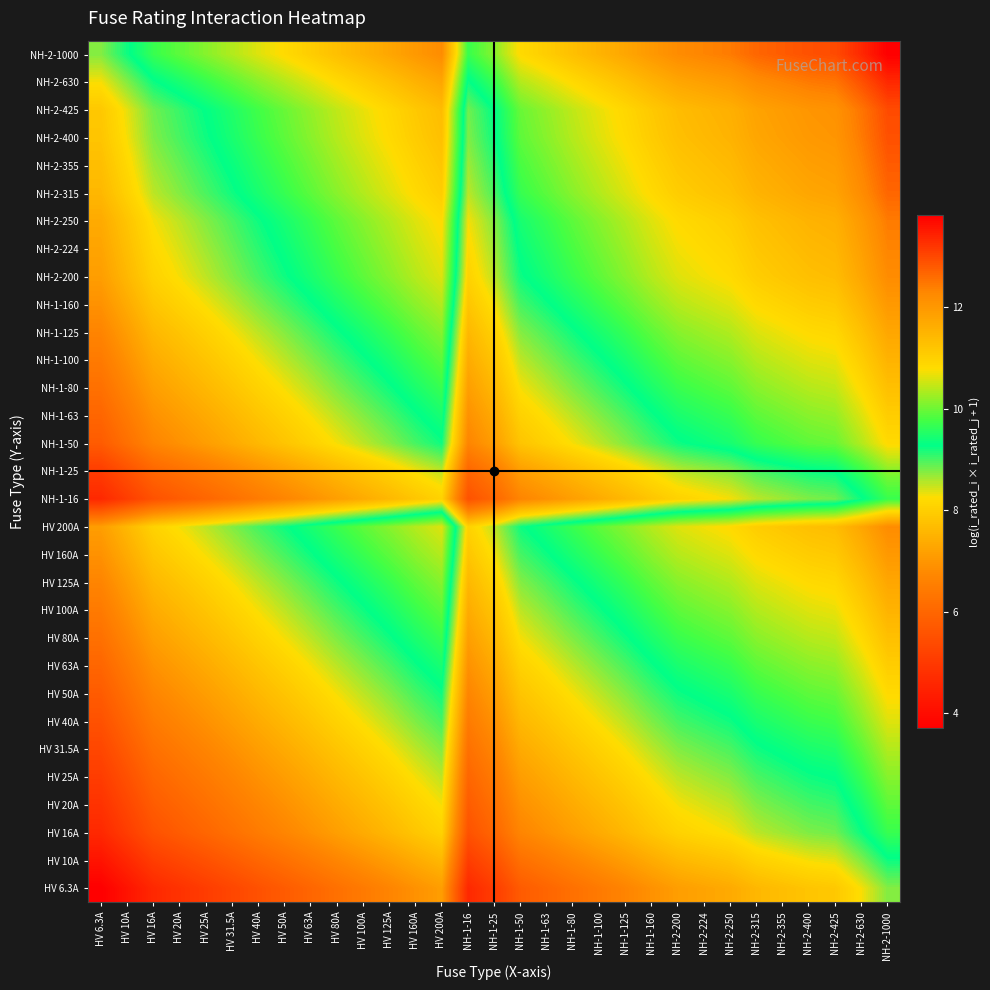

Count the number of categories in the chart.

31